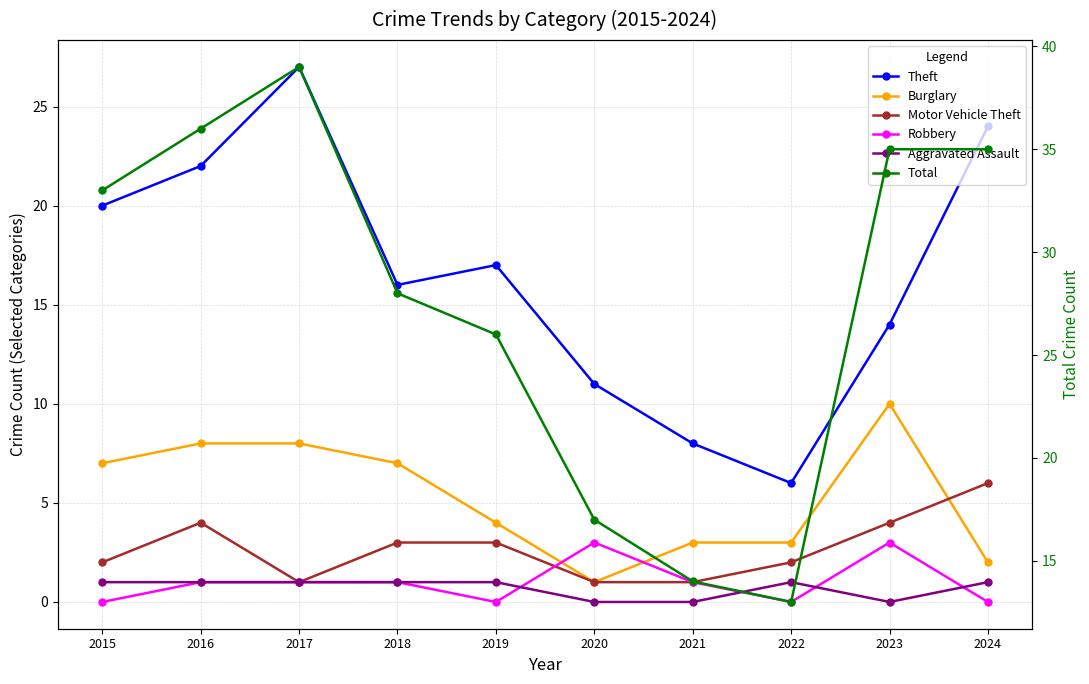

At how many categories does at least one series exceed 16?

8